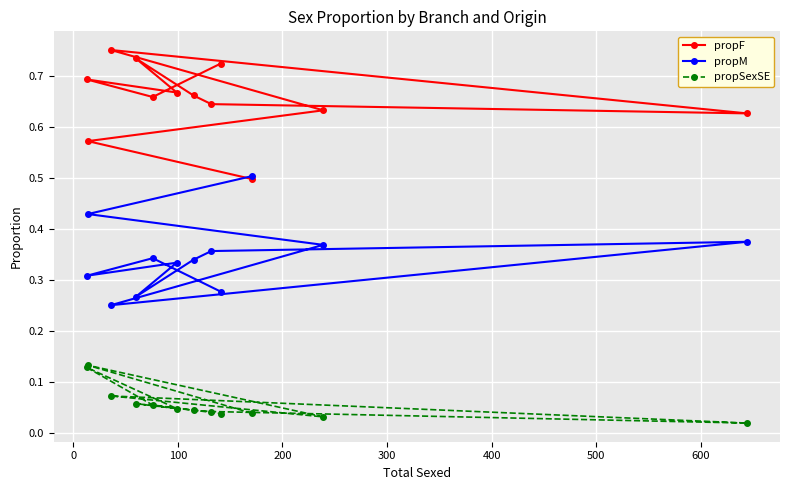

What is the minimum value for propF?

0.5